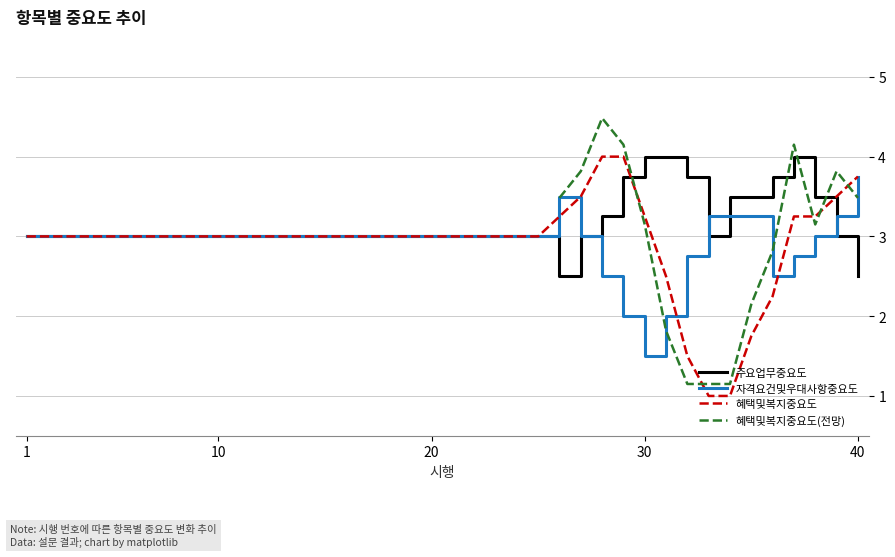

What is the minimum value for 주요업무중요도?

2.5